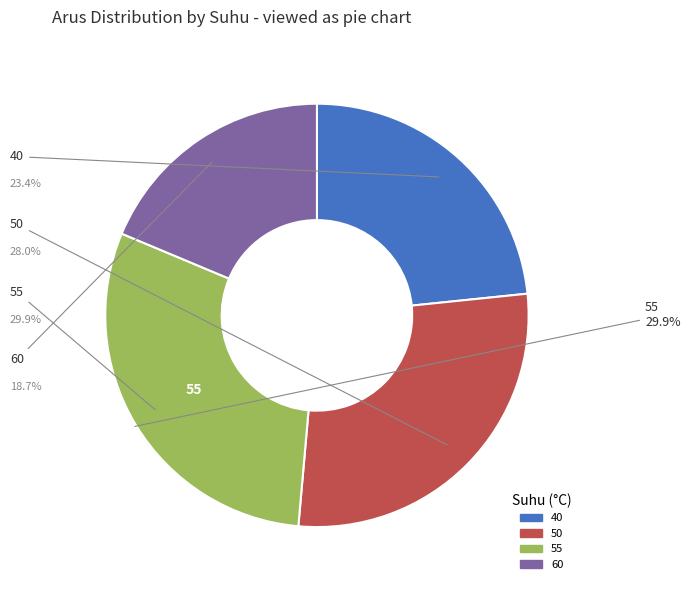

What percentage is the 55 slice, to the nearest percent?

30%